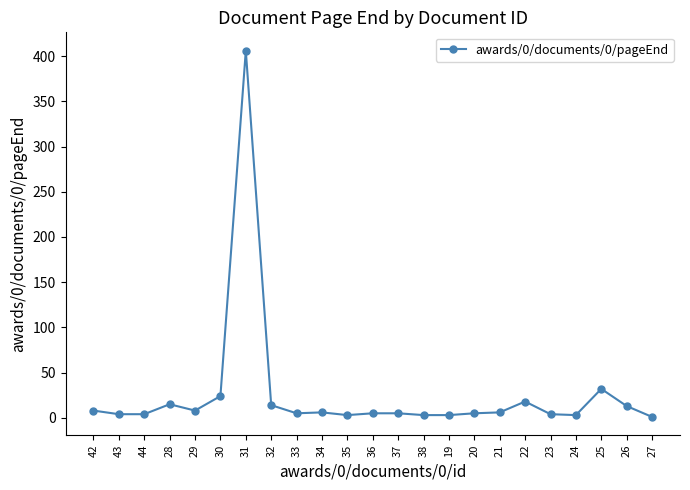

Does the chart display data point markers on the line(s)?

Yes